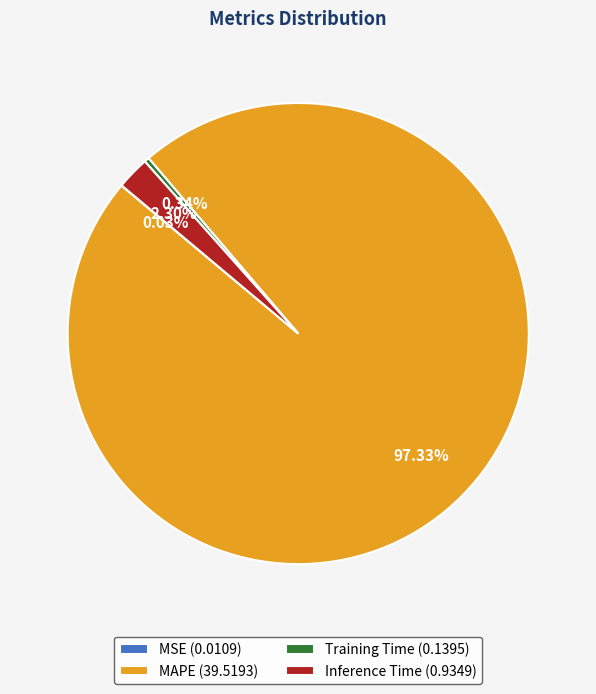

Does any single category account for the majority?

Yes